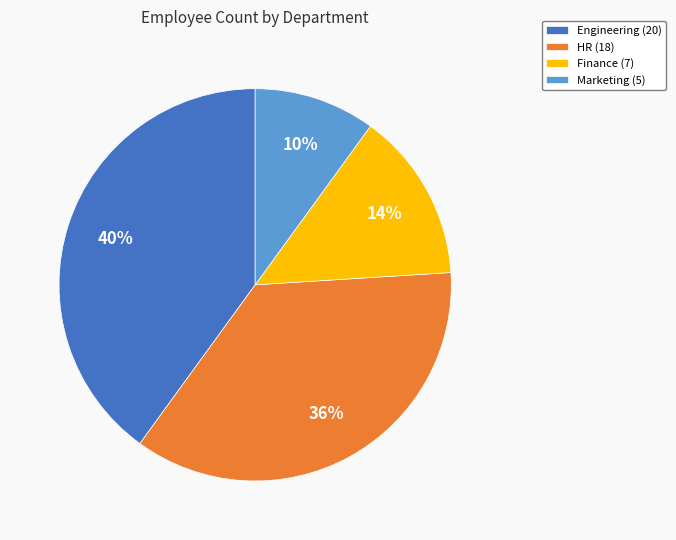

Does Finance represent more than half of the total?

No